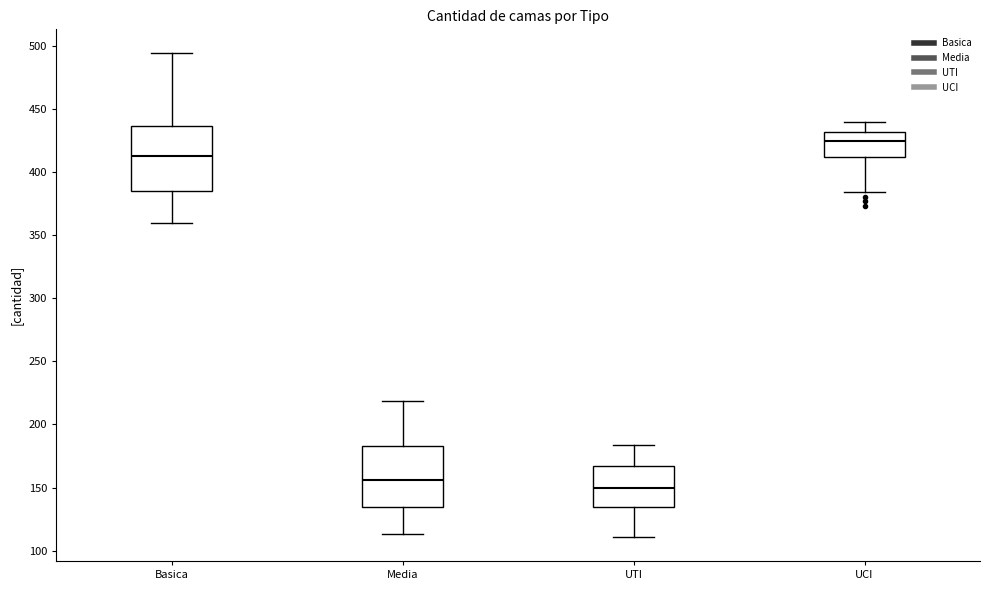

Where does the upper whisker of the box for UCI end on the y-axis? The values are not printed on the chart, so give them approximately, as read against the axis.

440